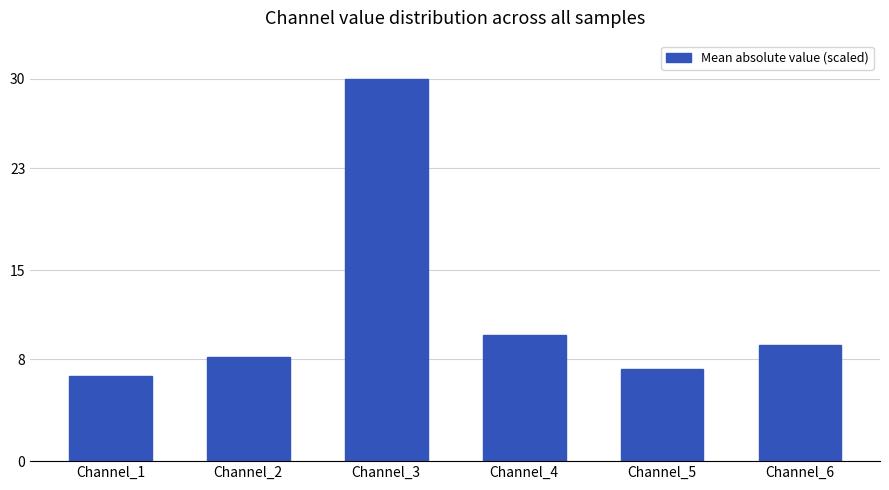

What is the value of the 5th bar from the left?

7.2